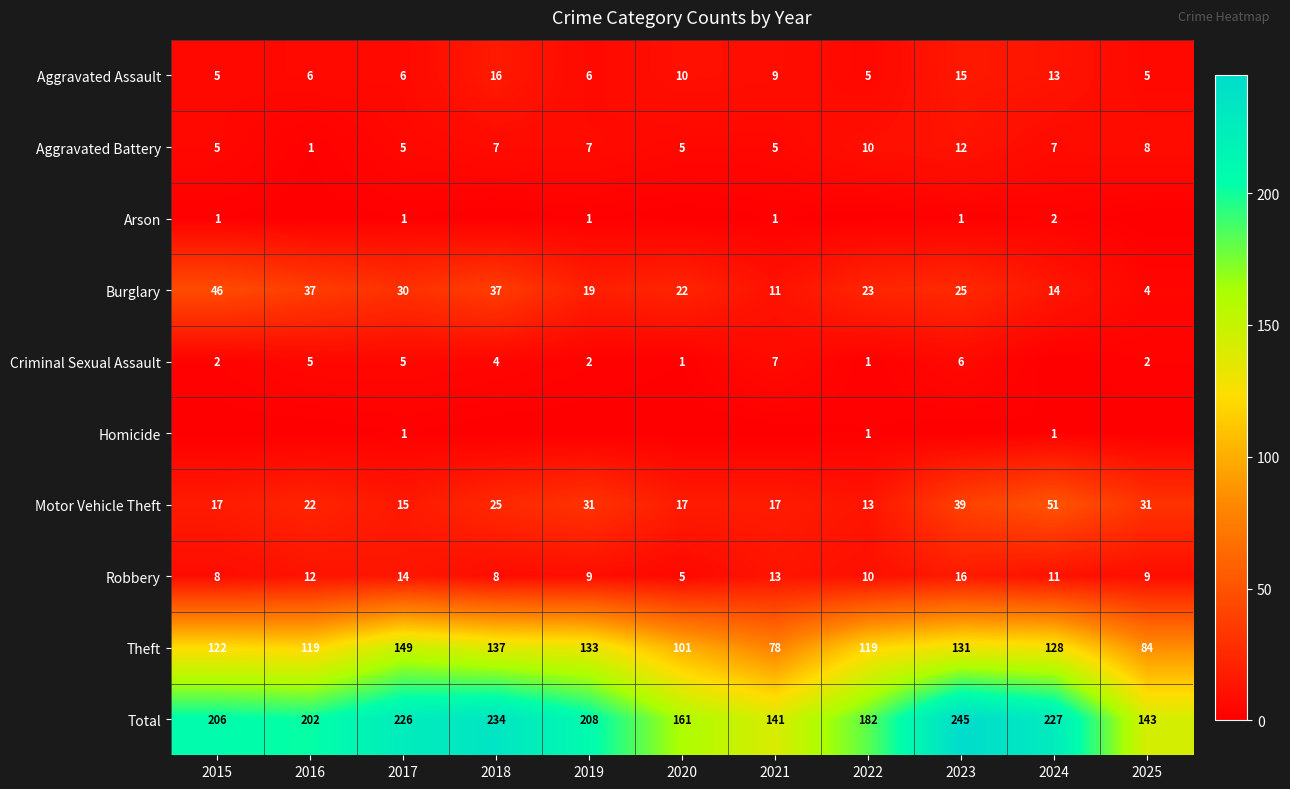

Read the Motor Vehicle Theft value at 2016, to the nearest 5.

20